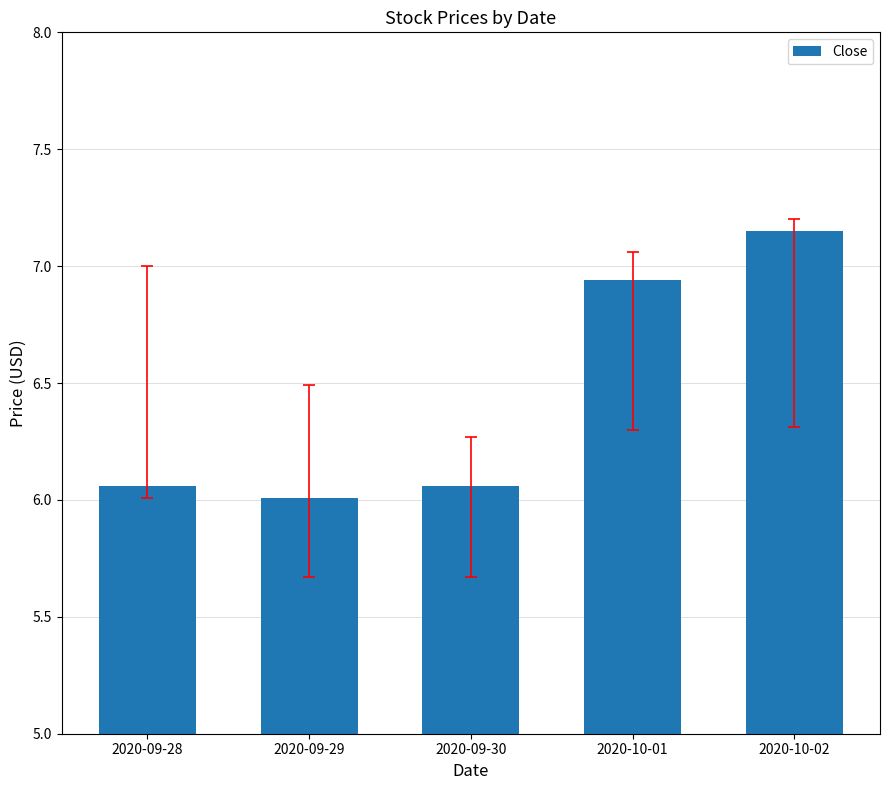

What position from the right is 2020-09-28?

5